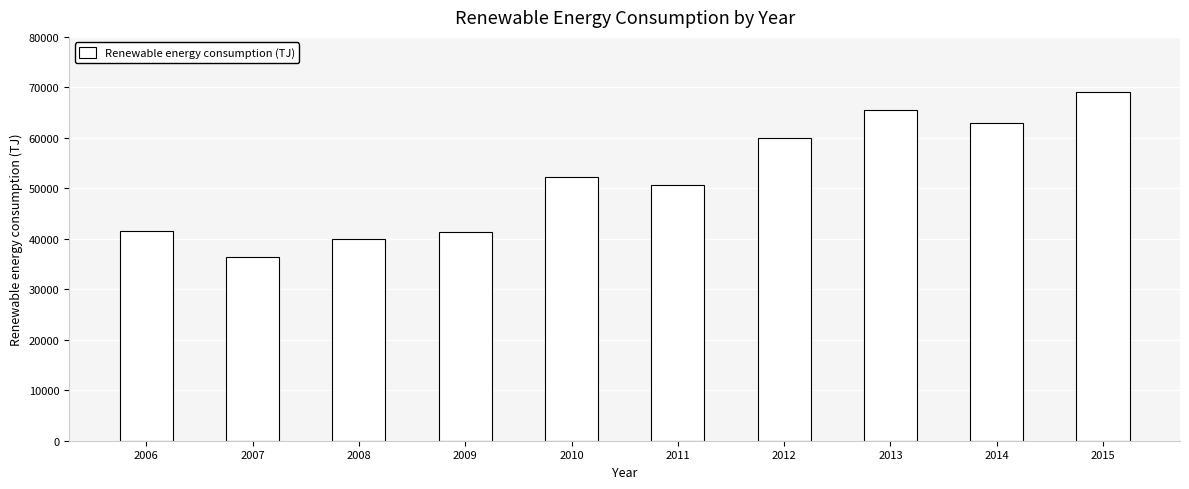

What is the value of the 3rd bar from the left?

40042.6